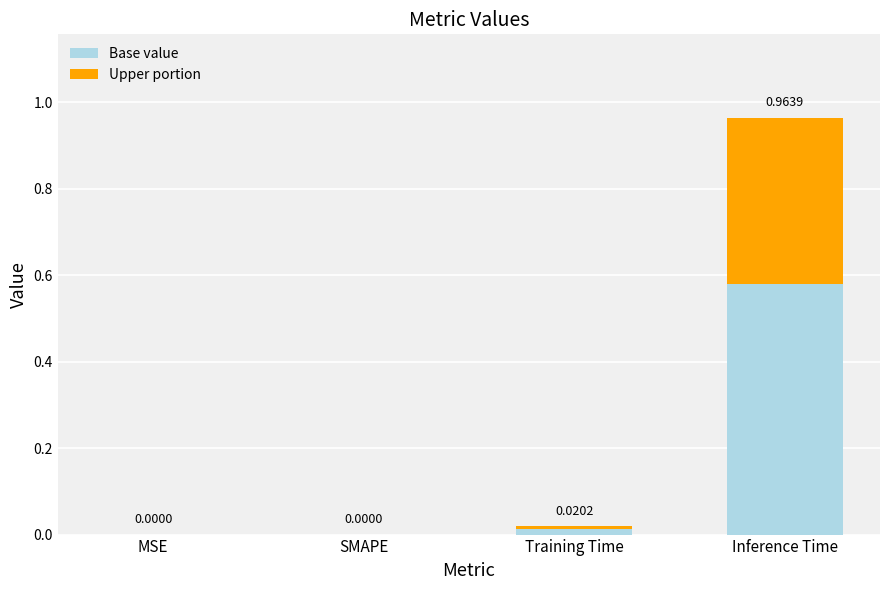

Are the bars horizontal?

No